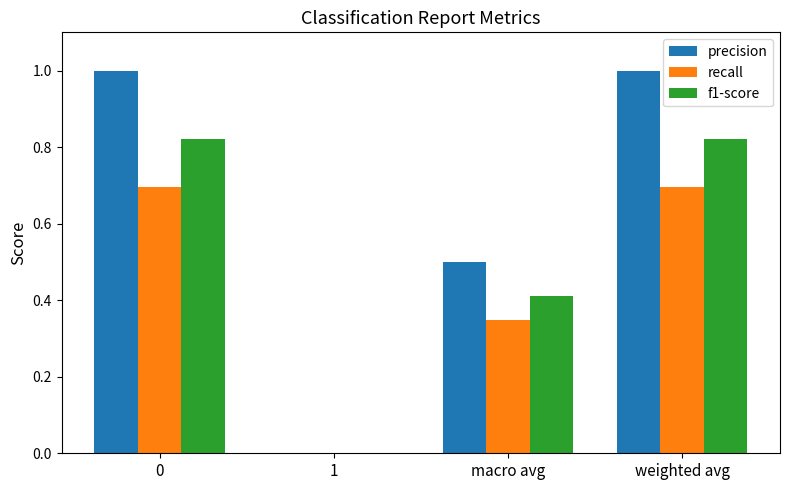

Is the value of recall at weighted avg greater than the value of precision at 1?

Yes